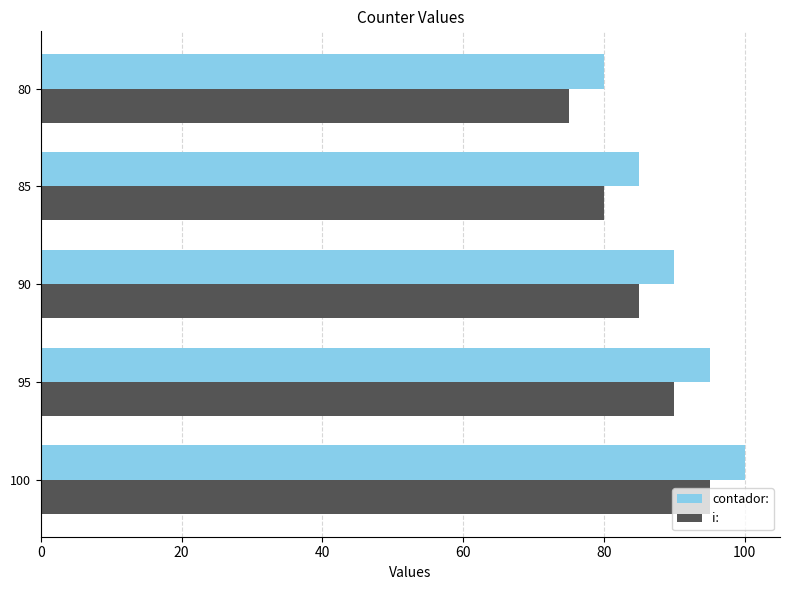

Which category has the highest value across all series?

100